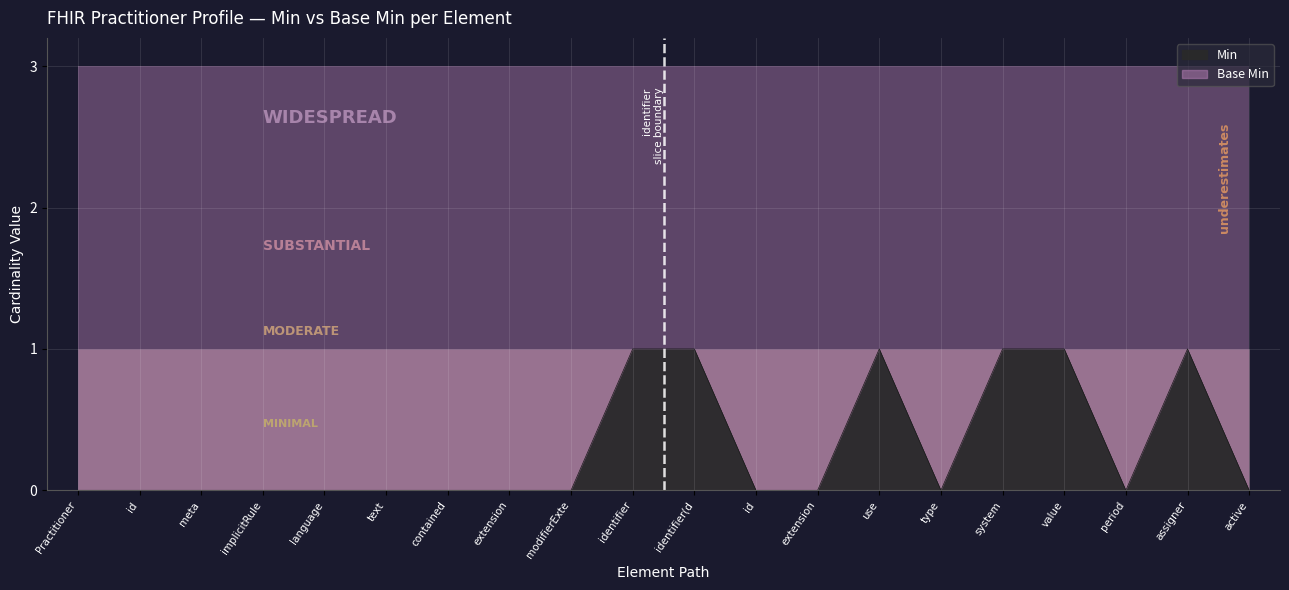

What is the difference between the values at value and active?

1